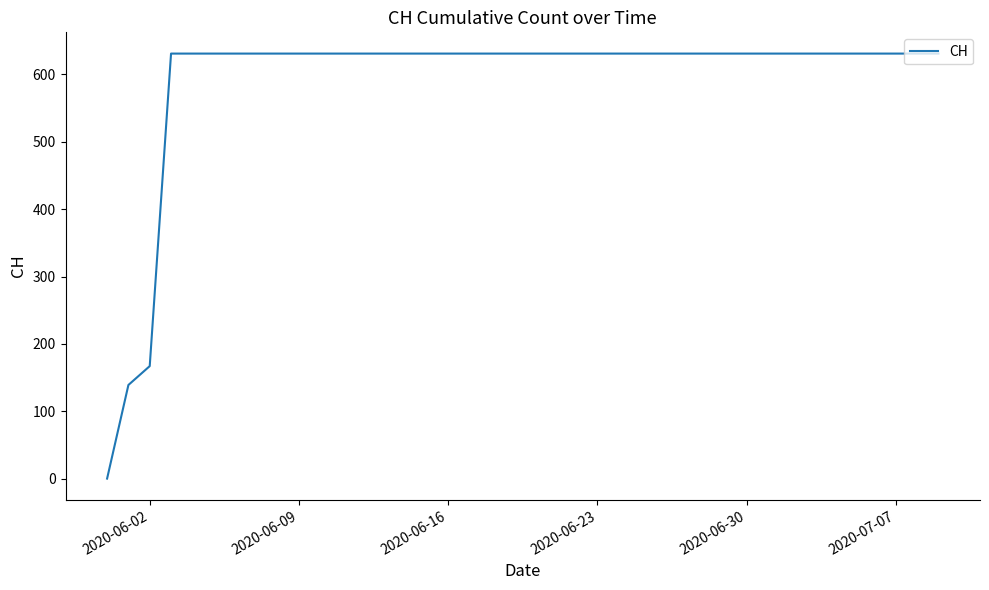

How many categories are shown in the chart?

40